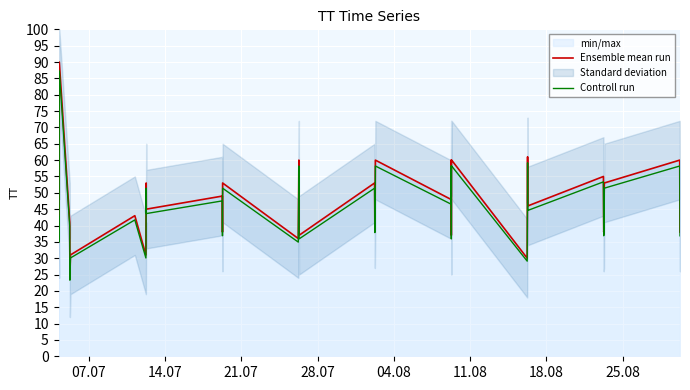

What is the highest value of the Ensemble mean run series?

90.0